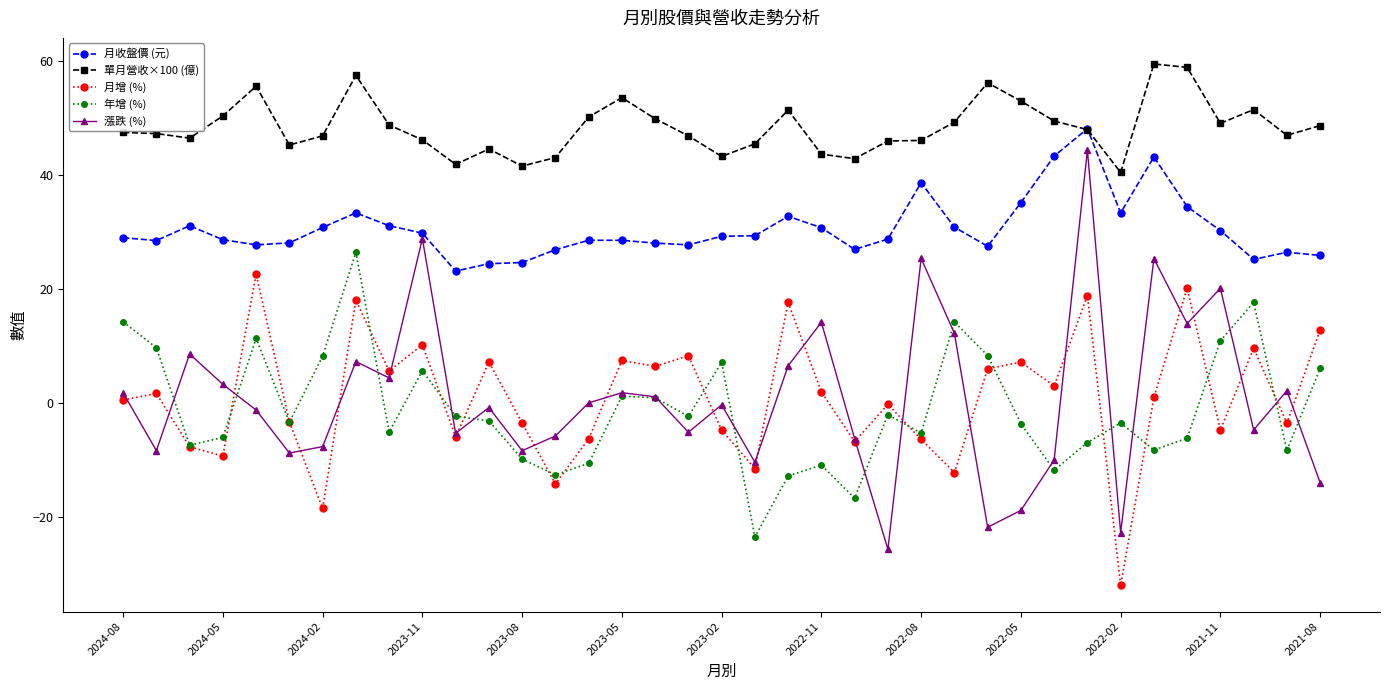

What is the value of the 月收盤價 (元) point at the 18th from the left?

27.7